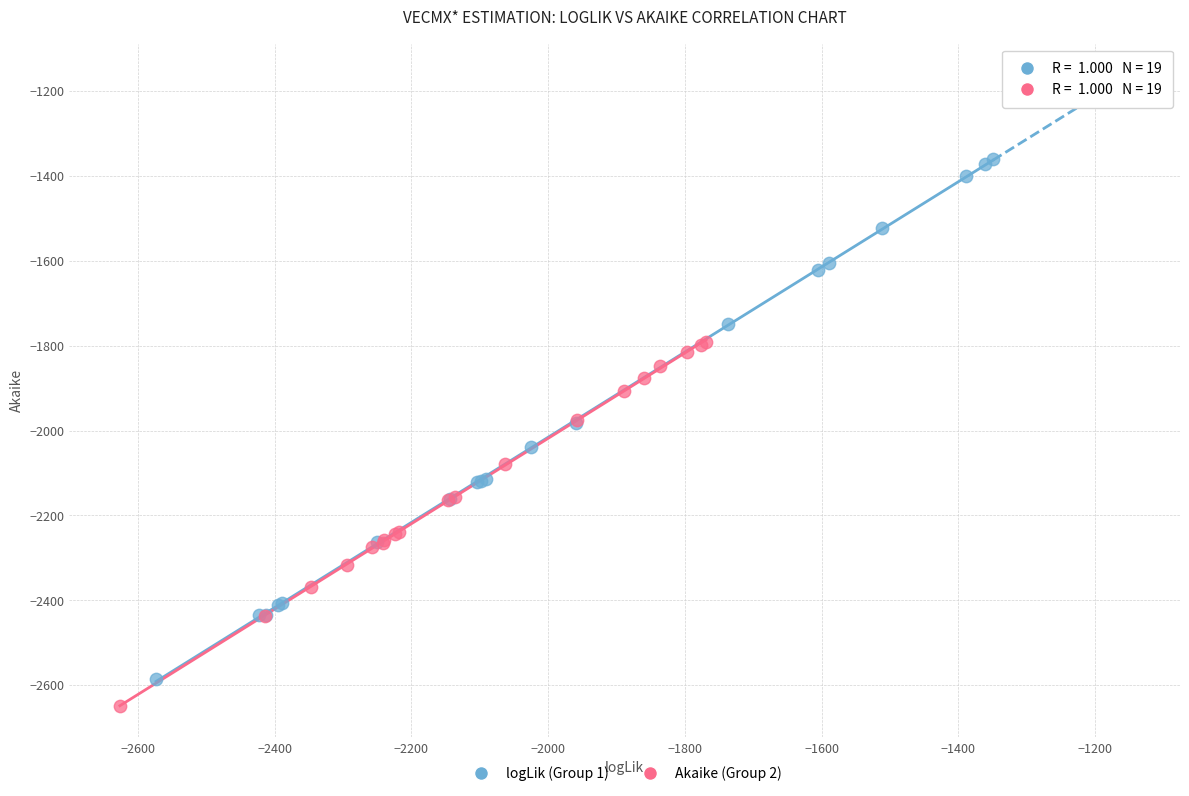

Which series has the widest spread of Y values?

logLik (Group 1)